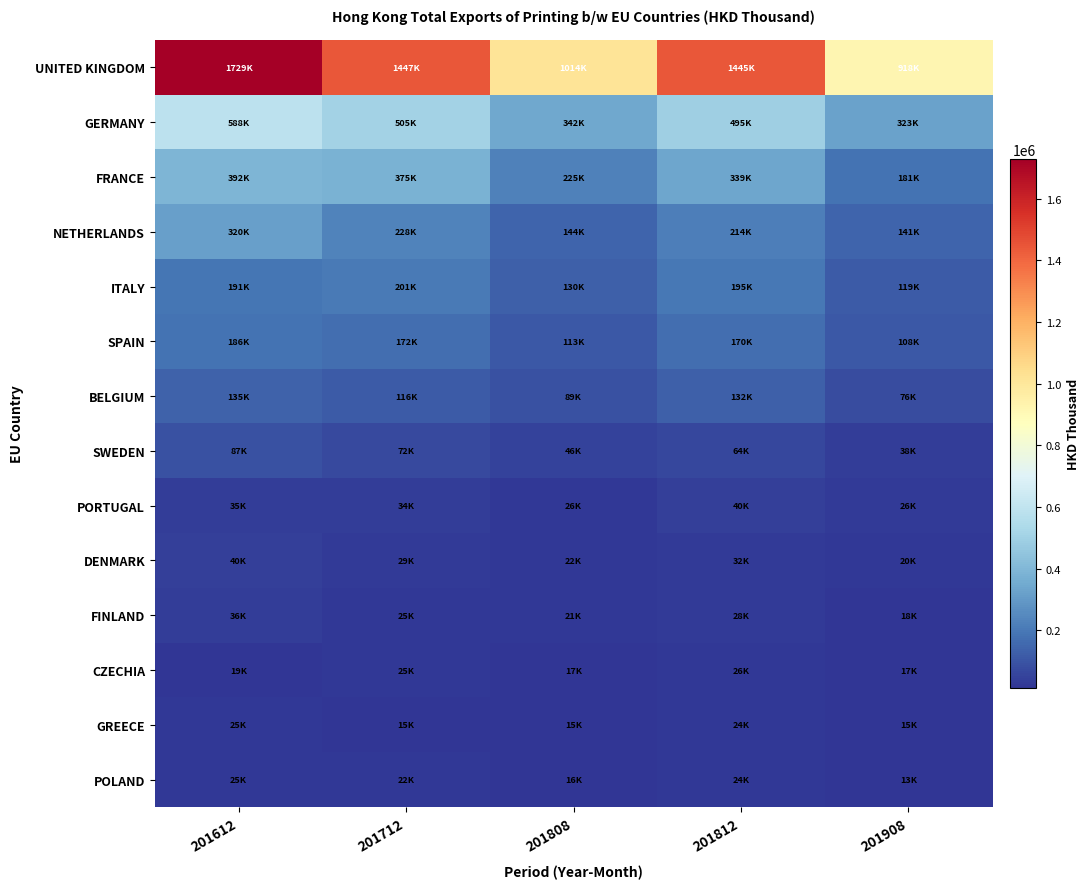

Which series has the widest spread of values?

UNITED KINGDOM